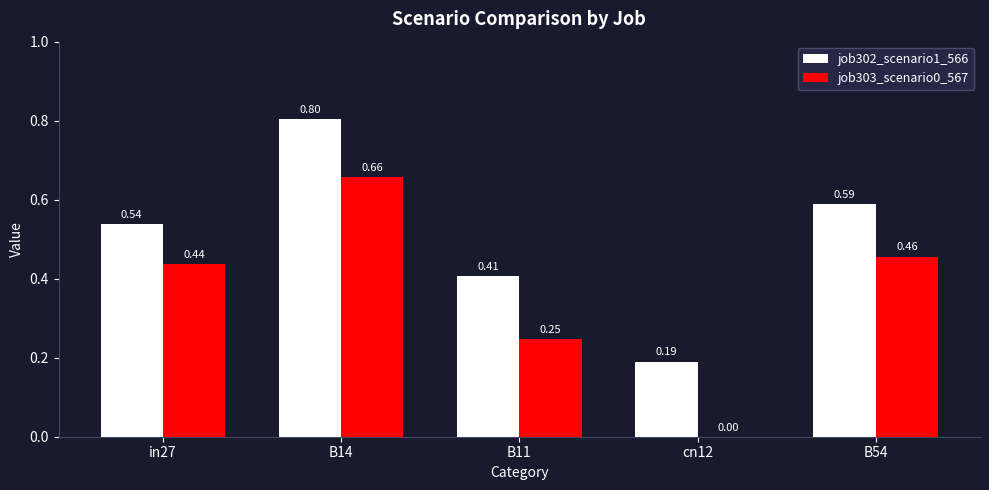

Which series has the largest total across all categories?

job302_scenario1_566